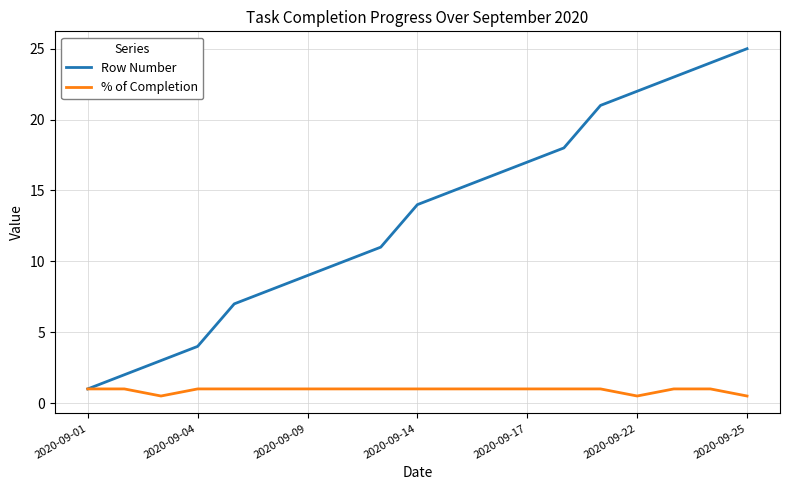

Which series has the largest total across all categories?

Row Number